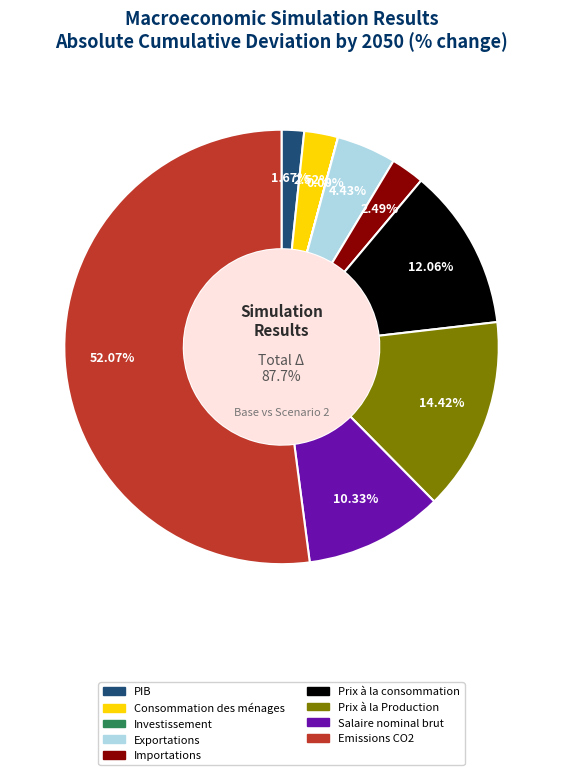

Which category has the smallest portion of the pie?

Investissement